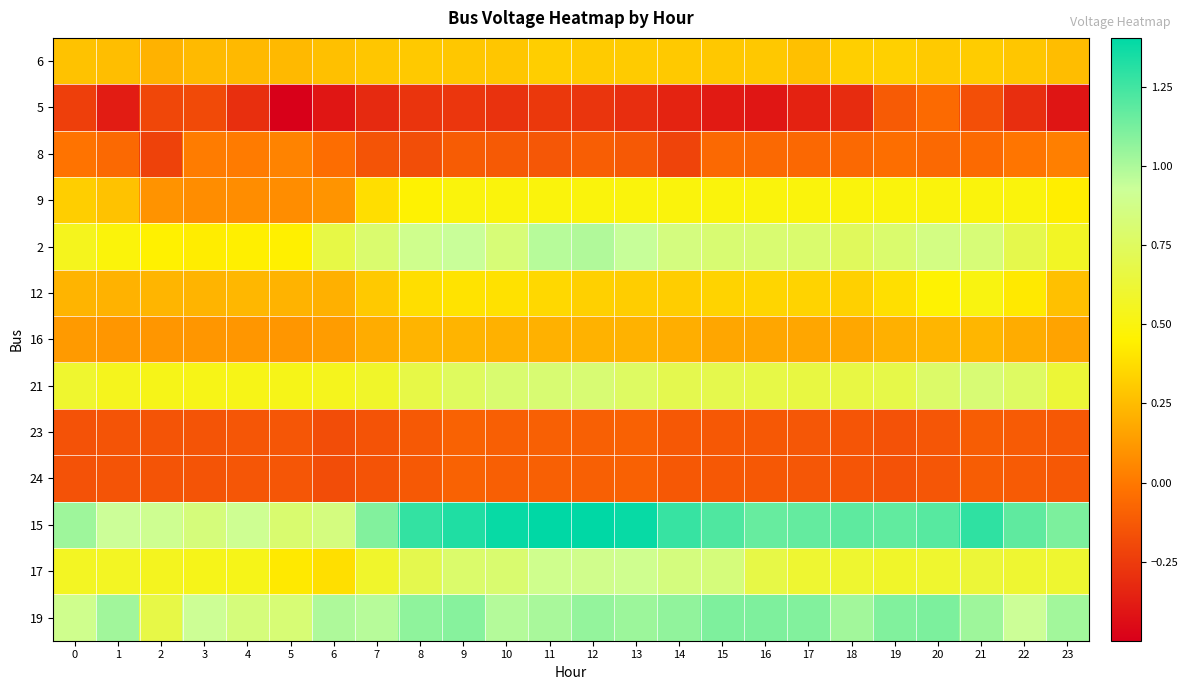

Which series has the largest total across all categories?

15